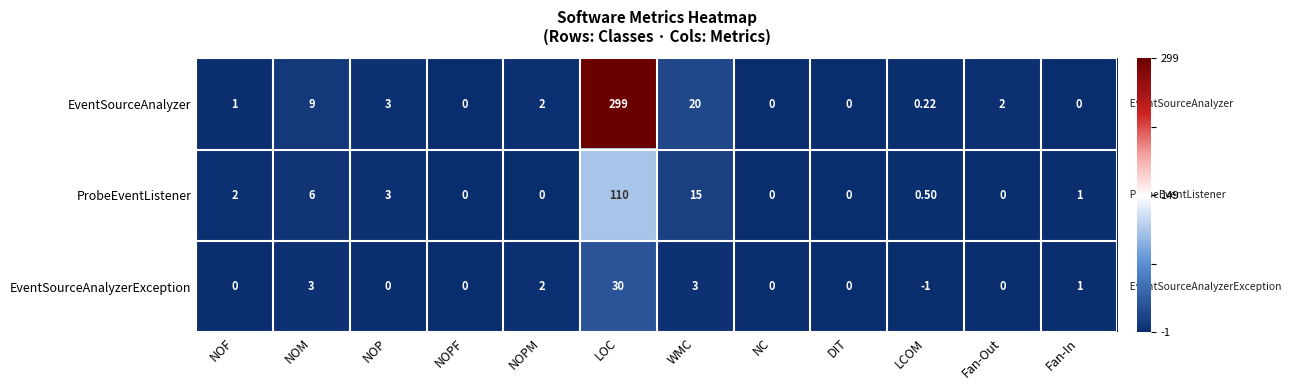

At which category does the chart reach its peak across all series?

LOC